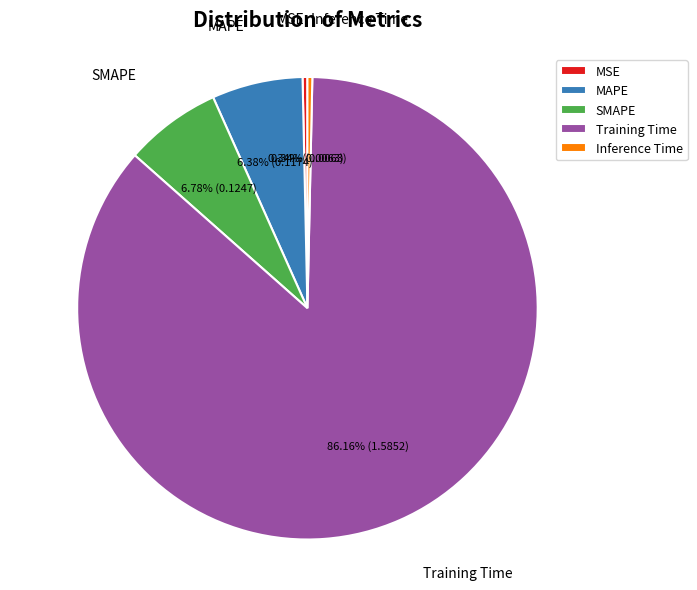

Which slice represents more than half of the pie?

Training Time